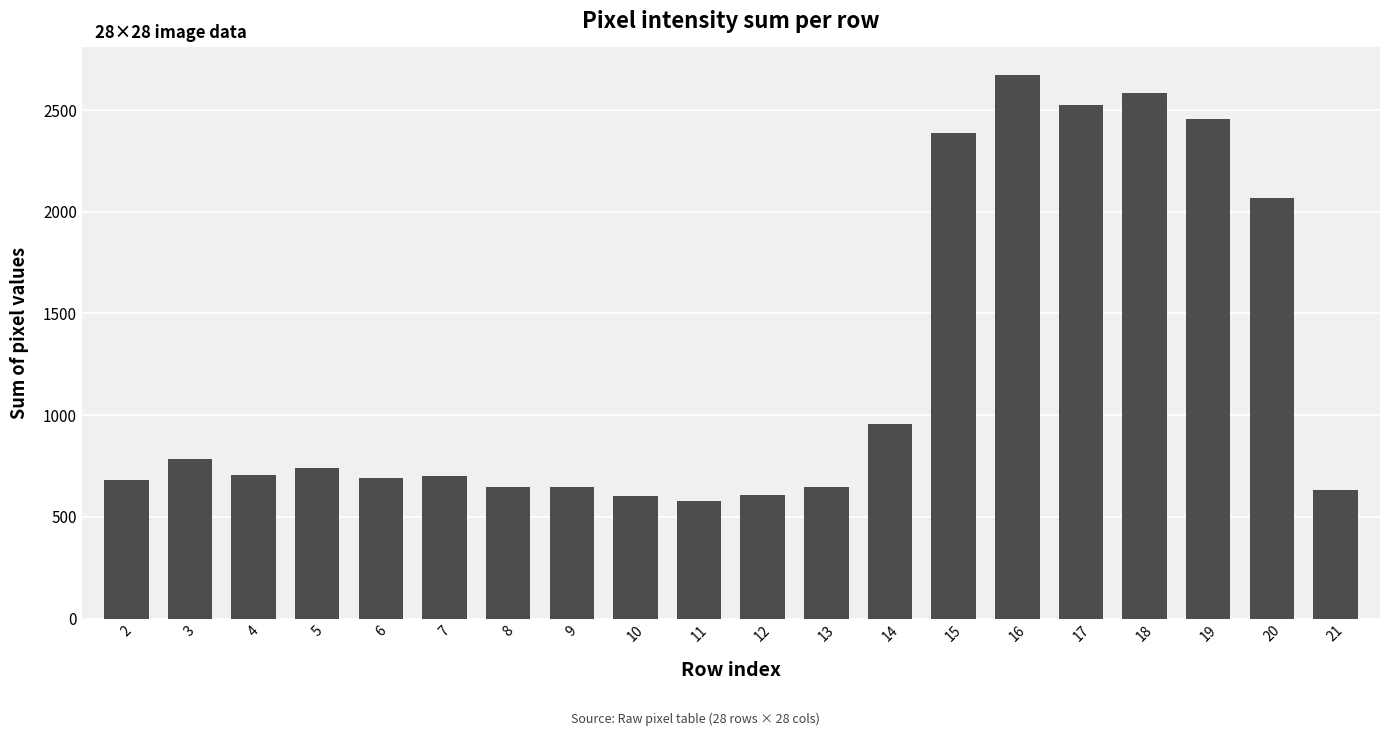

What is the change in value from 6 to 8?

-46